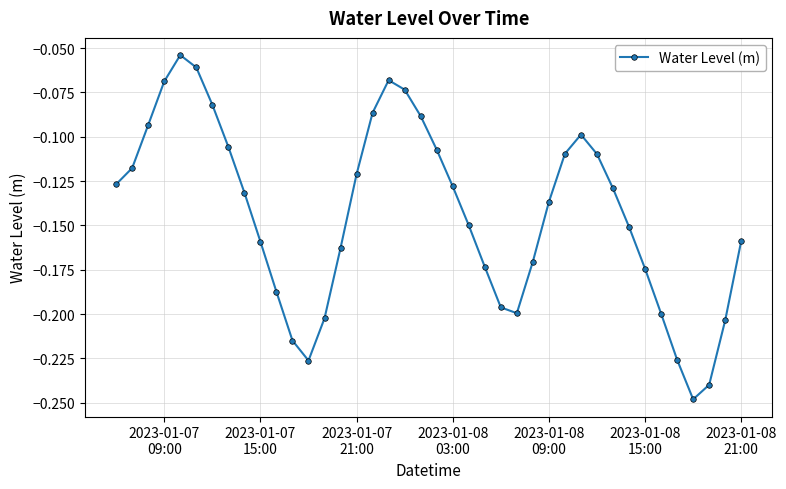

How many points are lower than both their immediate neighbors (excluding endpoints)?

3